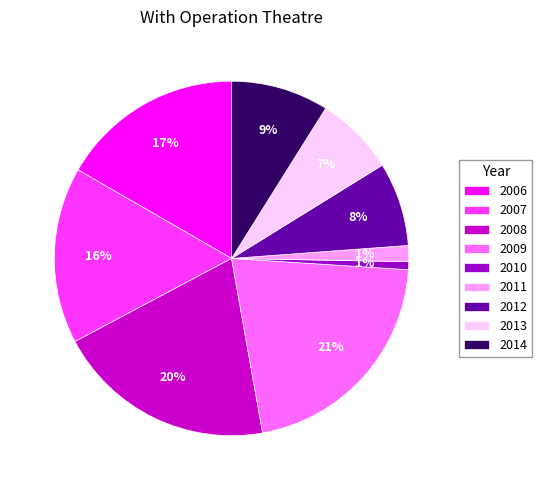

To the nearest percent, what is the combined percentage of 2007 and 2012?

24%